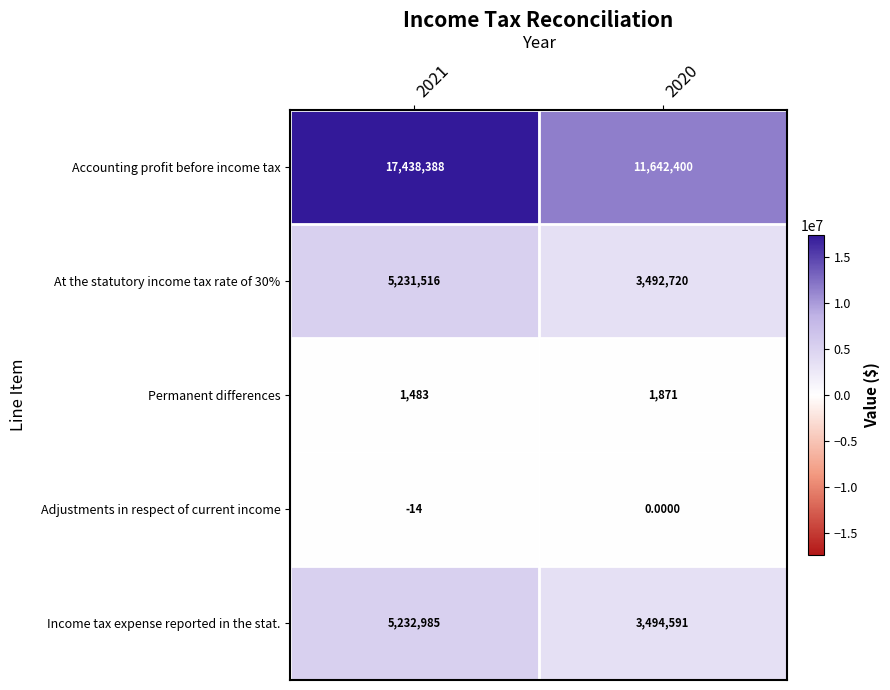

List the labels in order of Adjustments in respect of current income value, smallest first.

2021, 2020